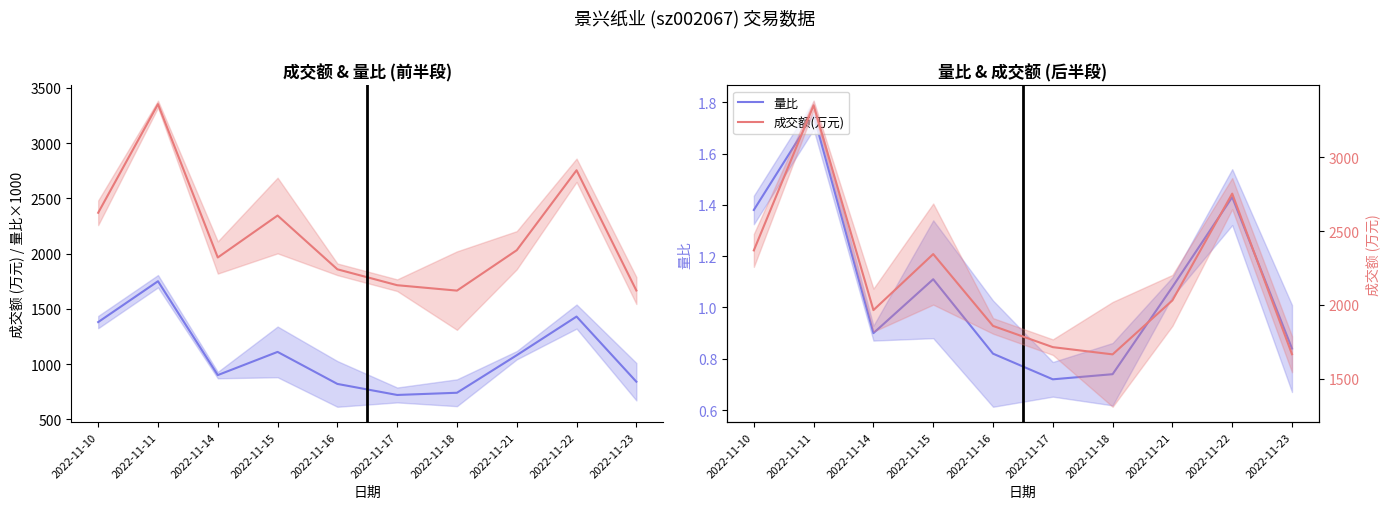

What is the average value of the 成交额(万元) series?

2172.3